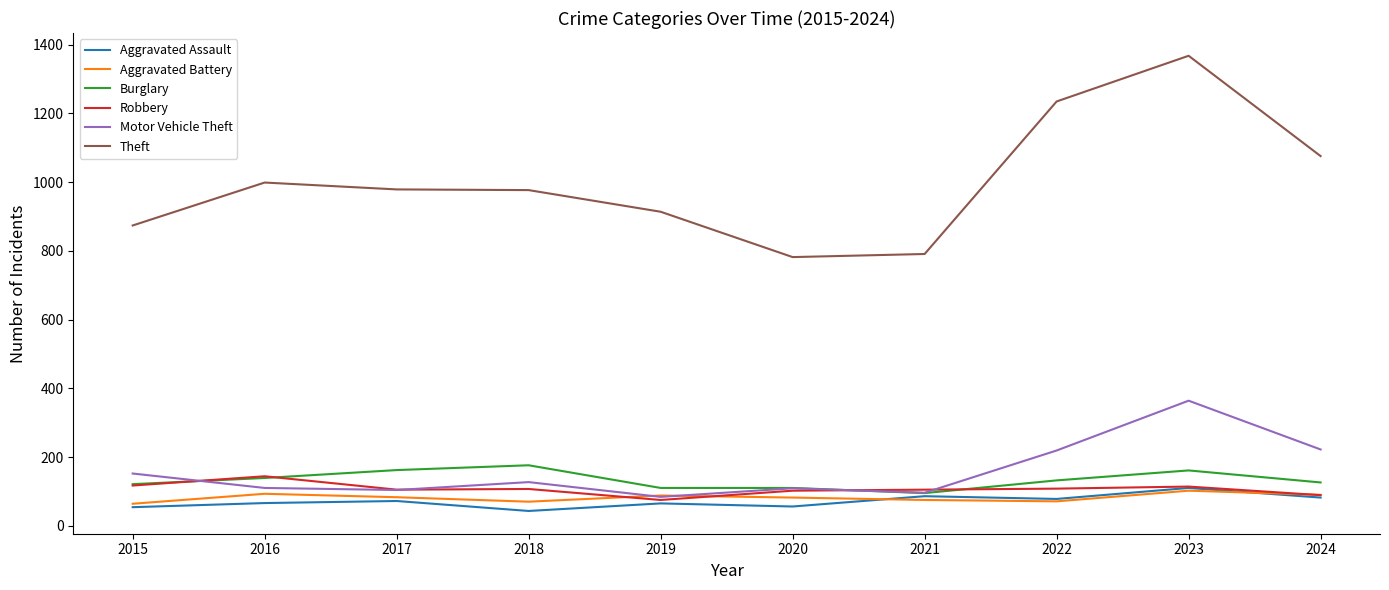

What is the highest value of the Aggravated Assault series?

110